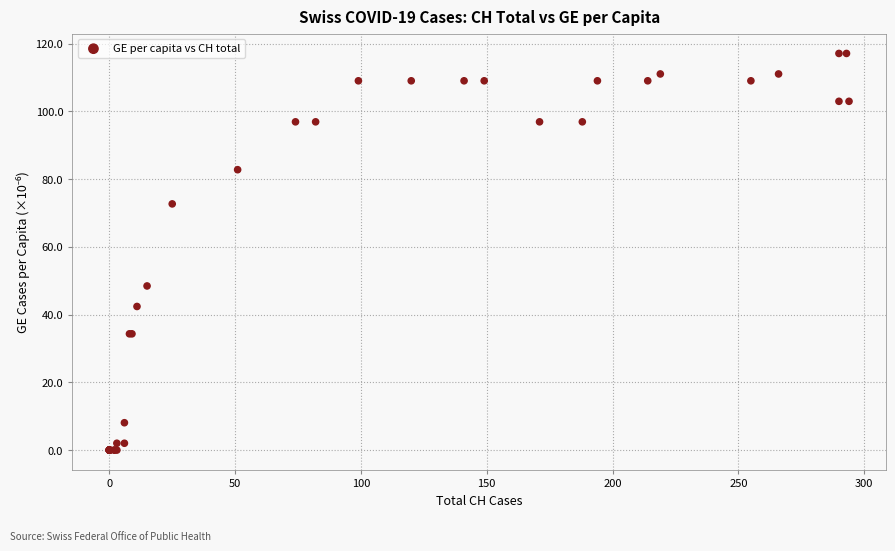

What Y value in the scatter plot is closest to 58?

48.5